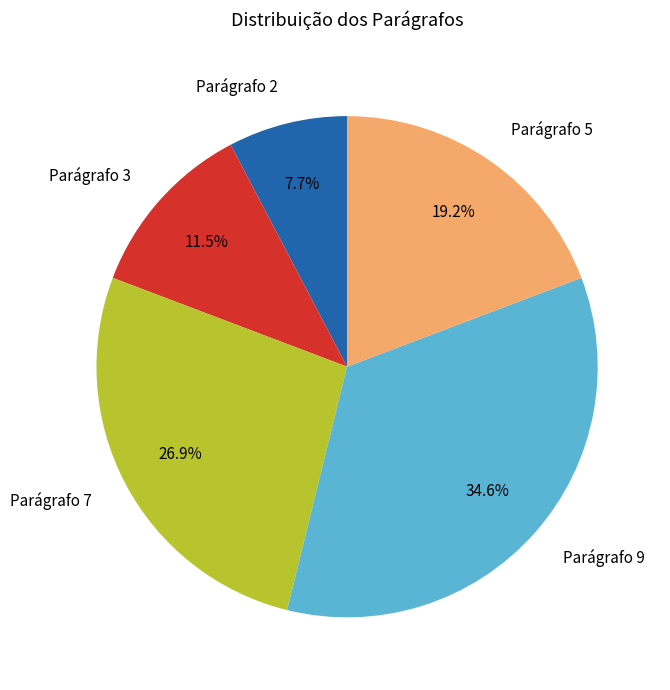

Is Parágrafo 7 the majority of the pie?

No